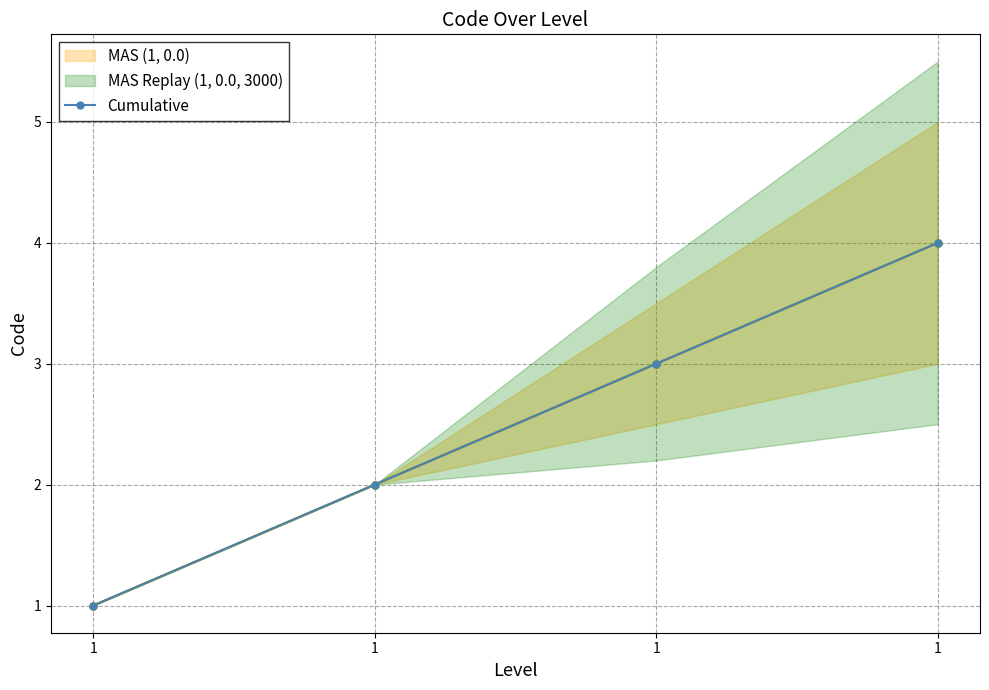

What is the average value?

2